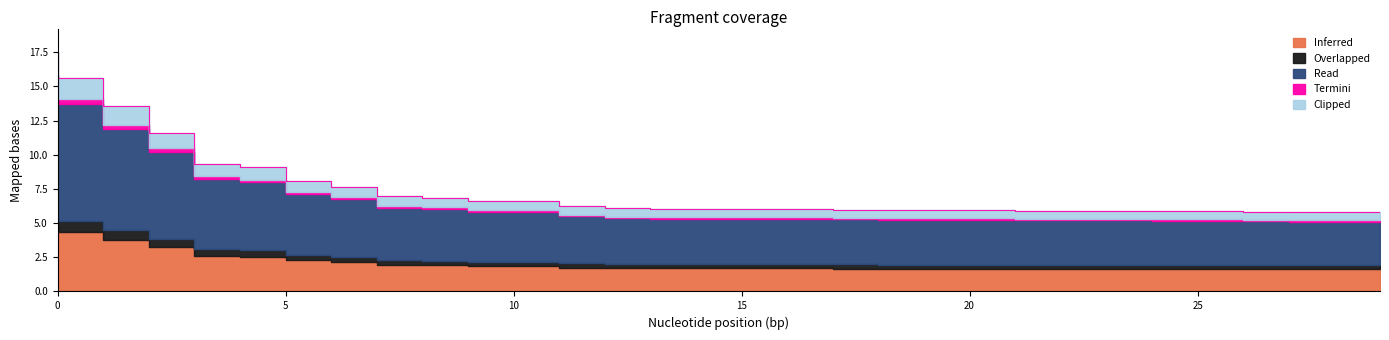

The value at 8 is 7.0. True or false?

True